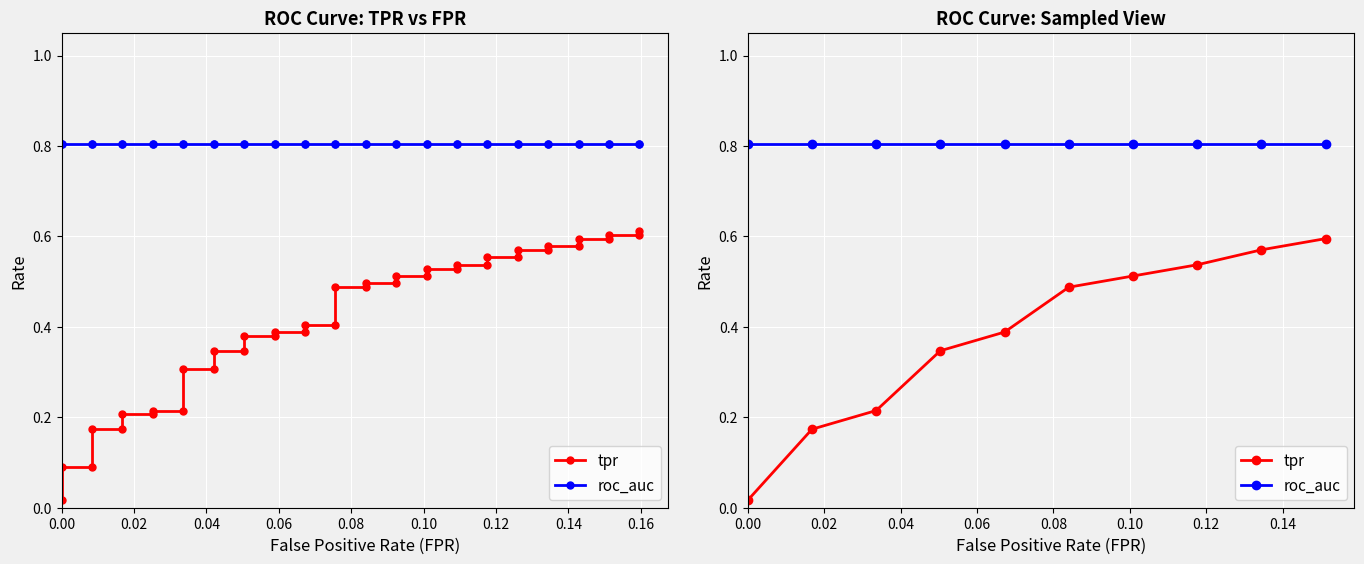

The roc_auc series shows 1.1 at 0.18. True or false?

False